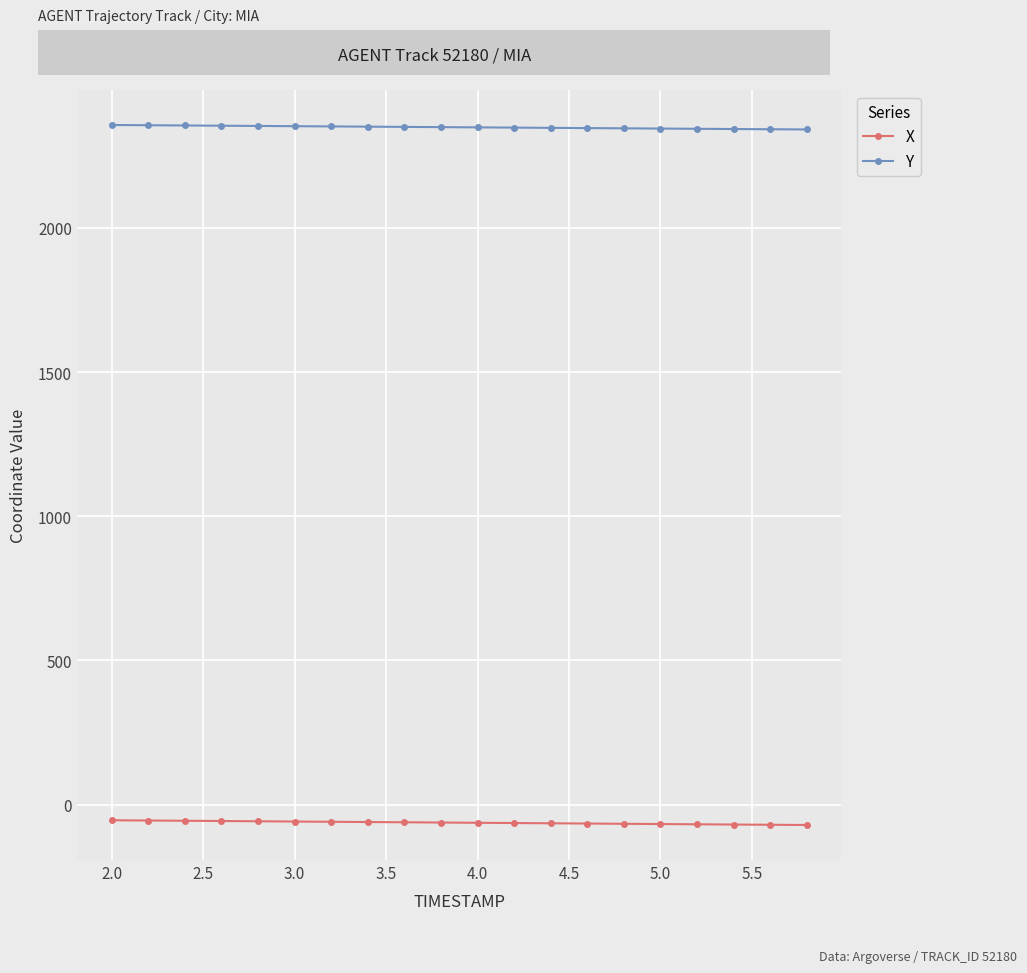

What is the value of the Y point at the 11th from the left?

2348.6